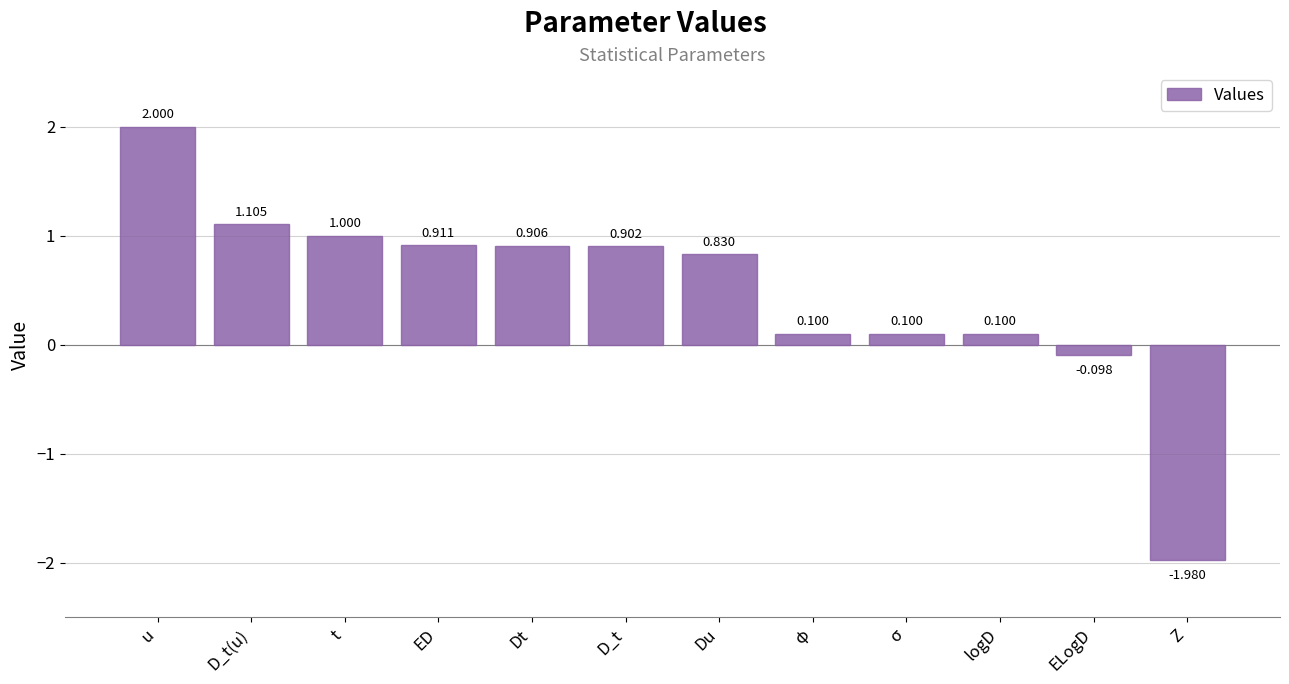

Which has a higher value, Z or σ?

σ